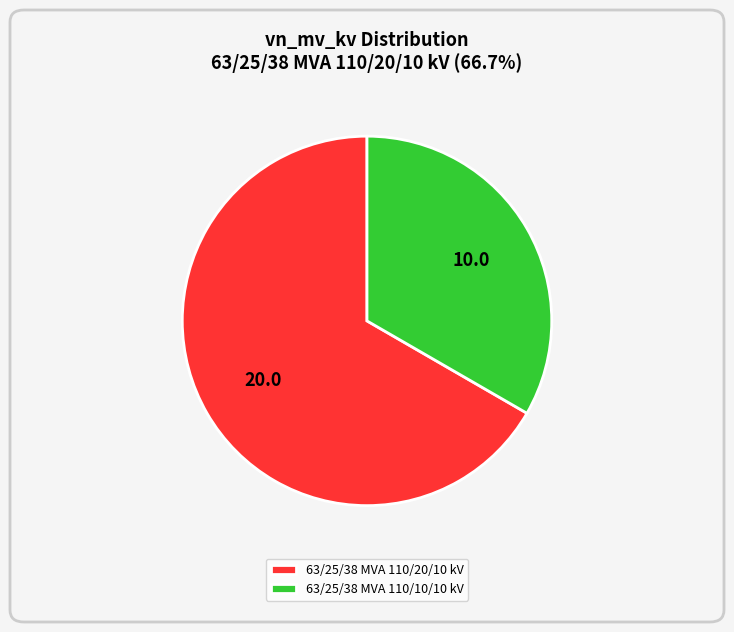

What is the ratio of the value at 63/25/38 MVA 110/20/10 kV to the value at 63/25/38 MVA 110/10/10 kV?

2.0